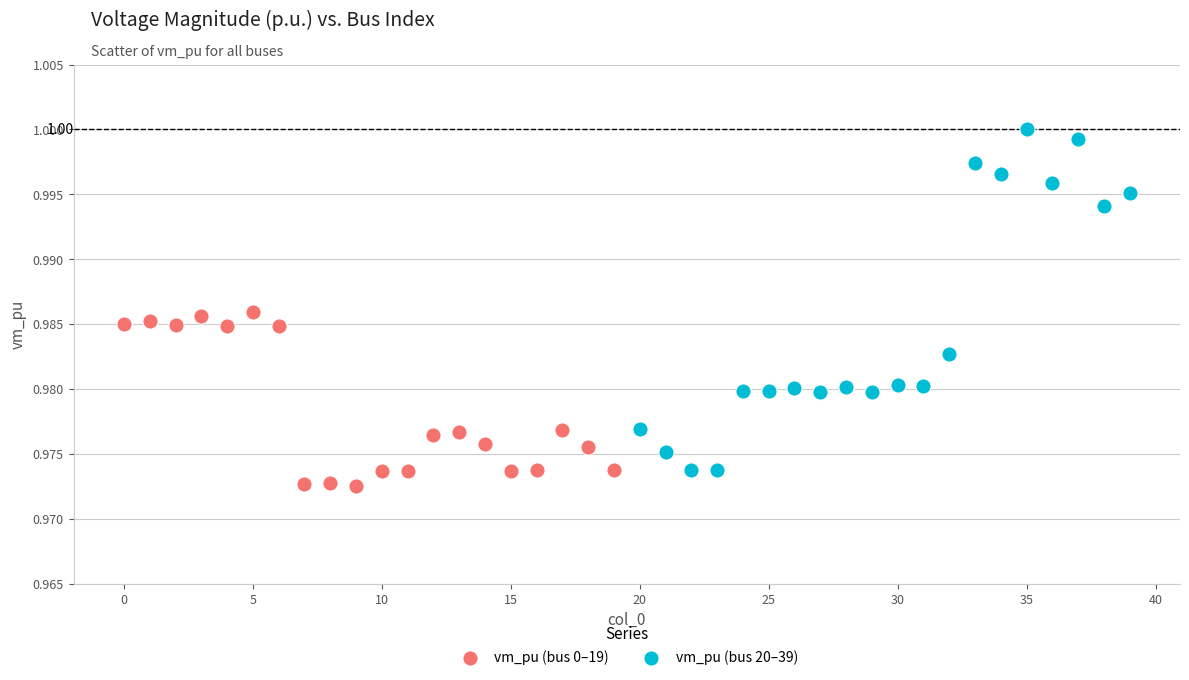

Which series contains the highest Y value?

vm_pu (bus 20–39)